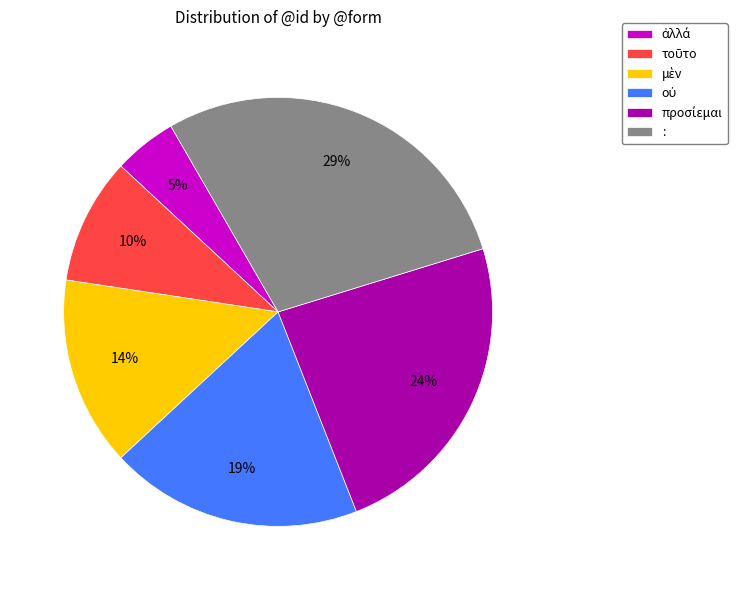

To the nearest percent, what is the average slice percentage?

17%